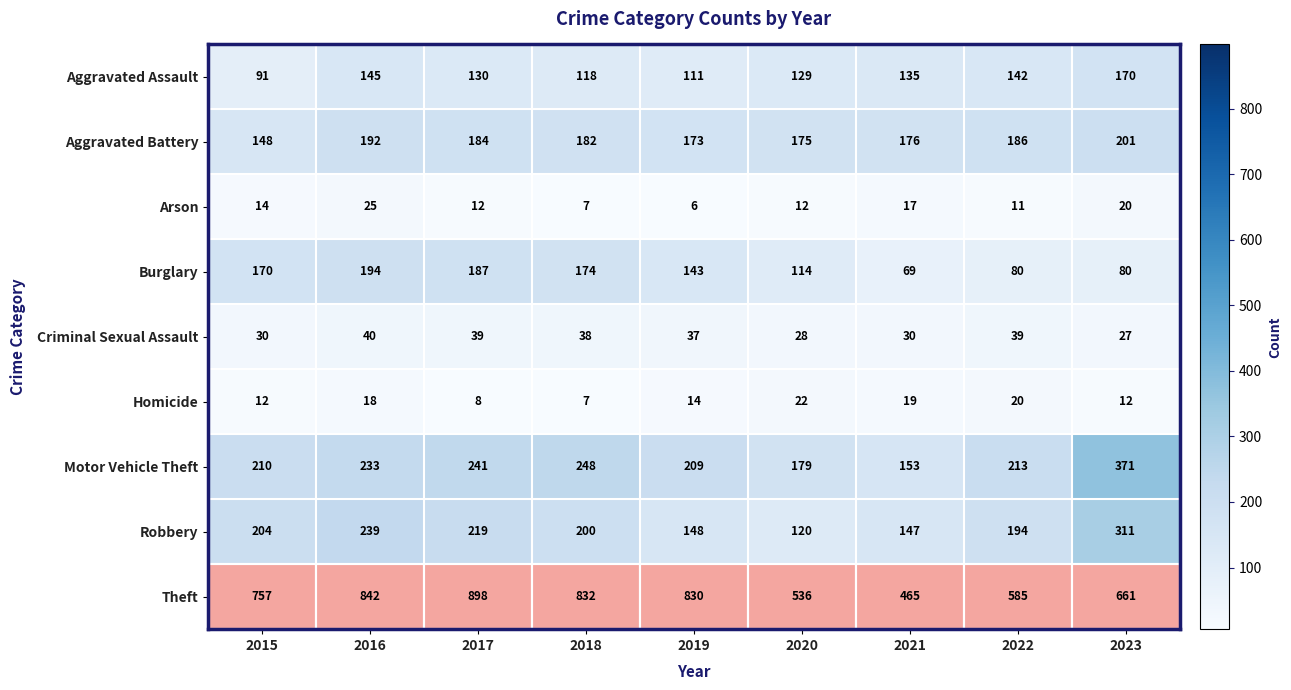

Which category has the lowest value in the Criminal Sexual Assault series?

2023